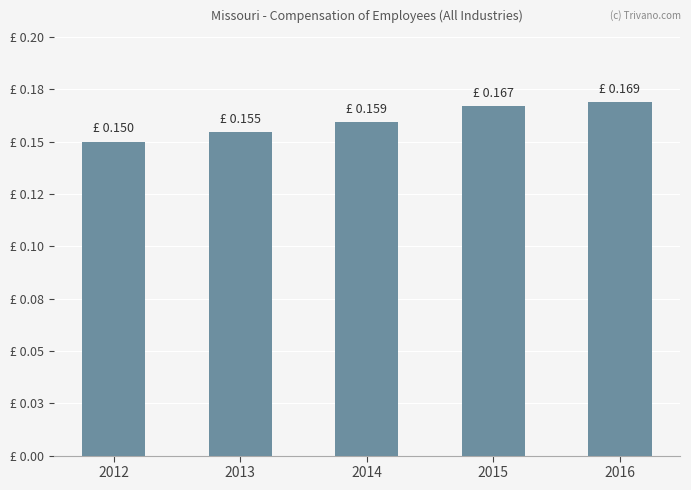

Reading left to right, extract all data points from this chart.

0.2	0.2	0.2	0.2	0.2